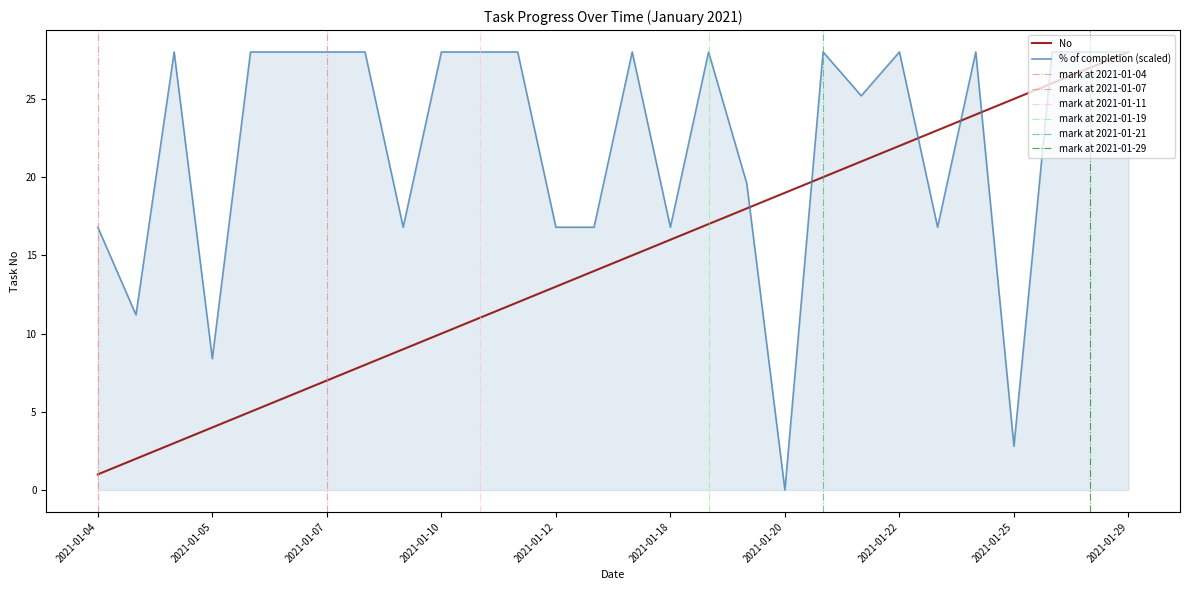

True or false: No has a value of 24.8 at 2021-01-20.

False